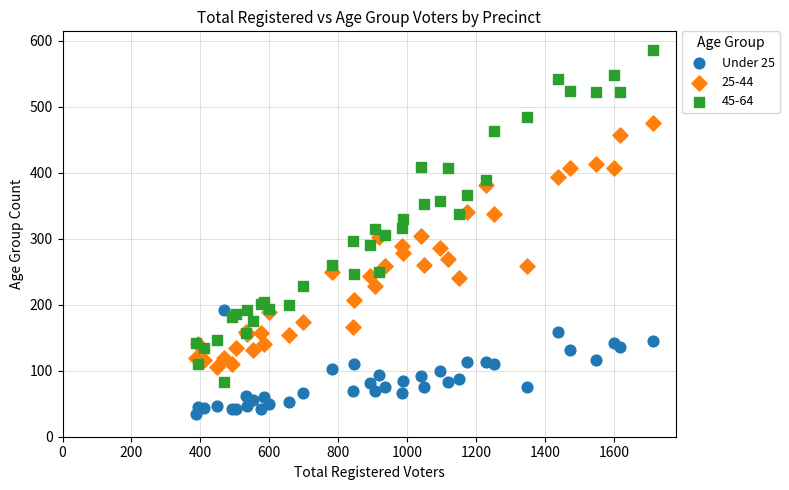

Which series has the largest Y range (max minus min)?

45-64